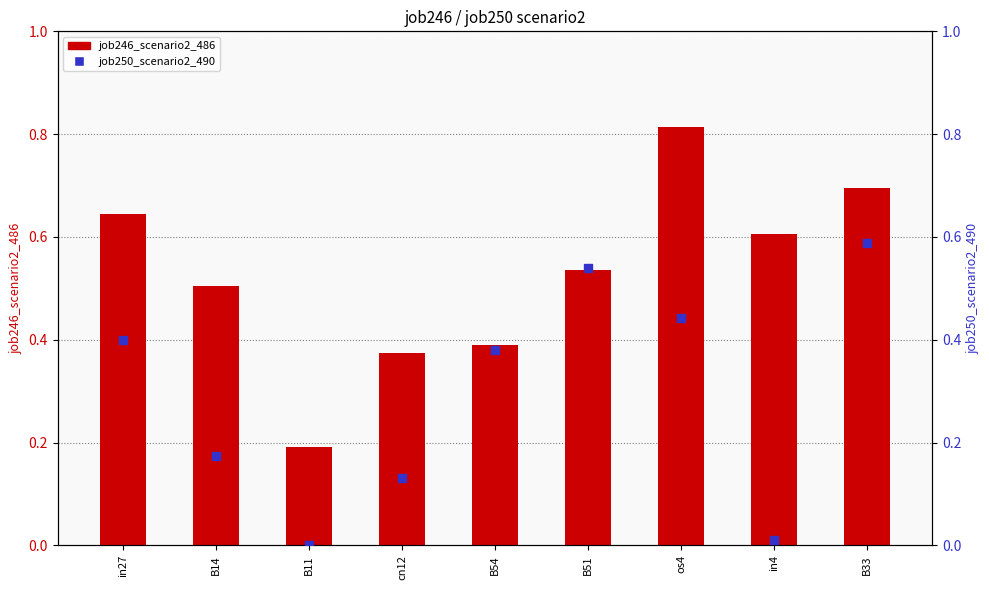

Which series reaches the maximum Y coordinate?

job246_scenario2_486